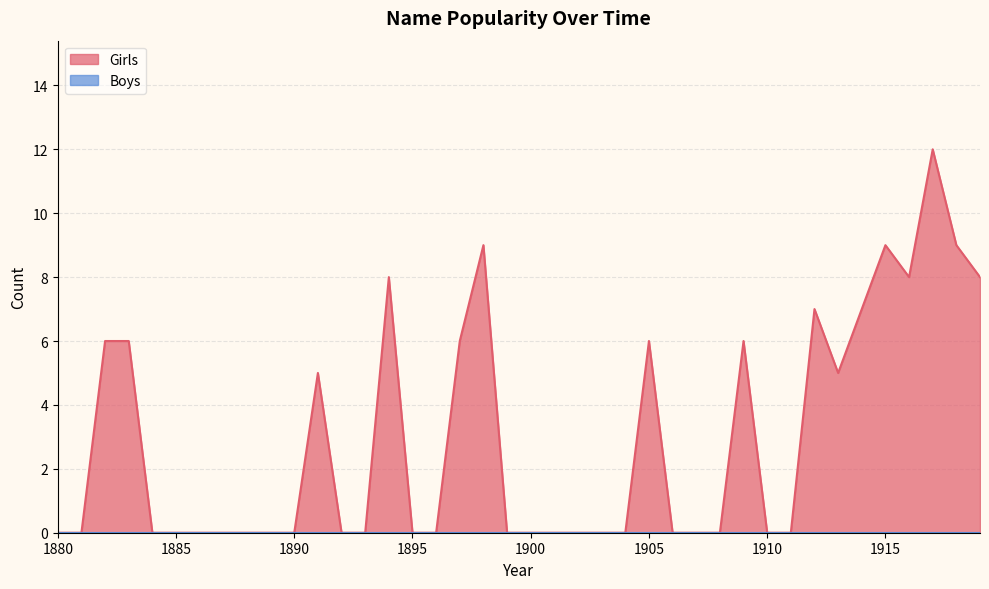

The chart shows a value of 15 at 1918. True or false?

False